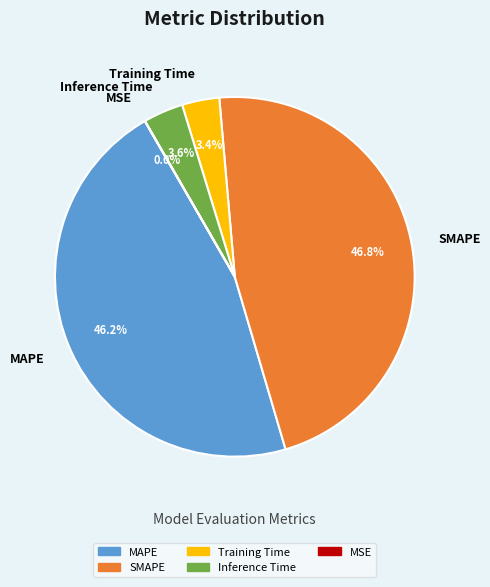

Is the sum of SMAPE and MAPE greater than half?

Yes